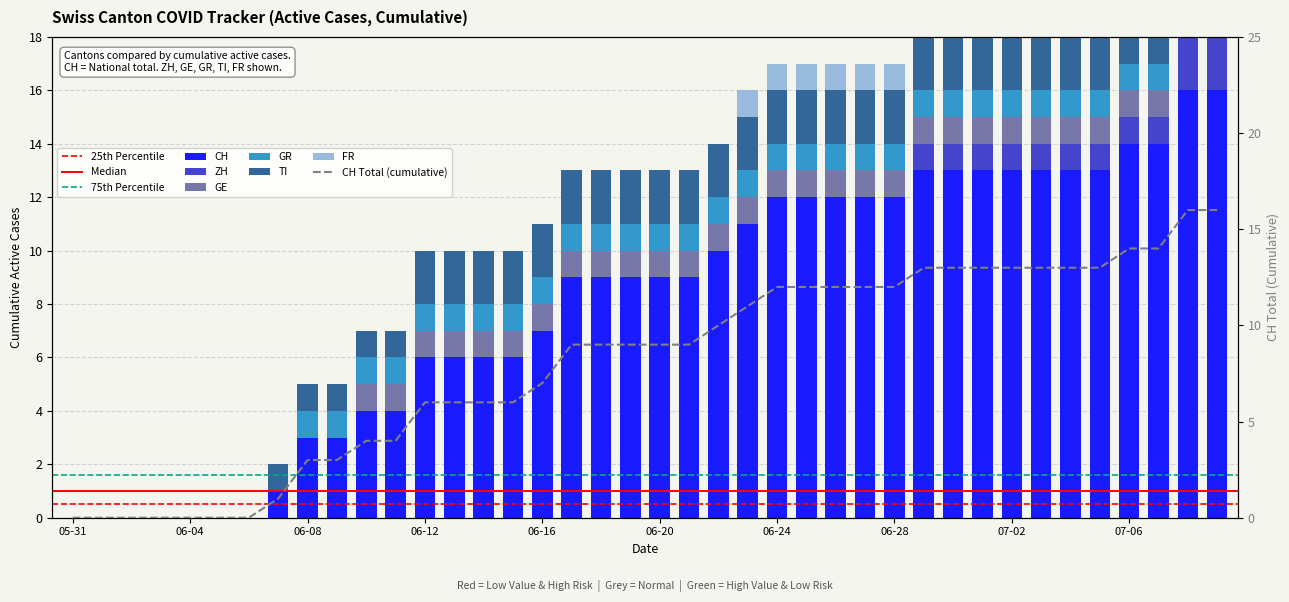

What is the average value of the GR series?

1